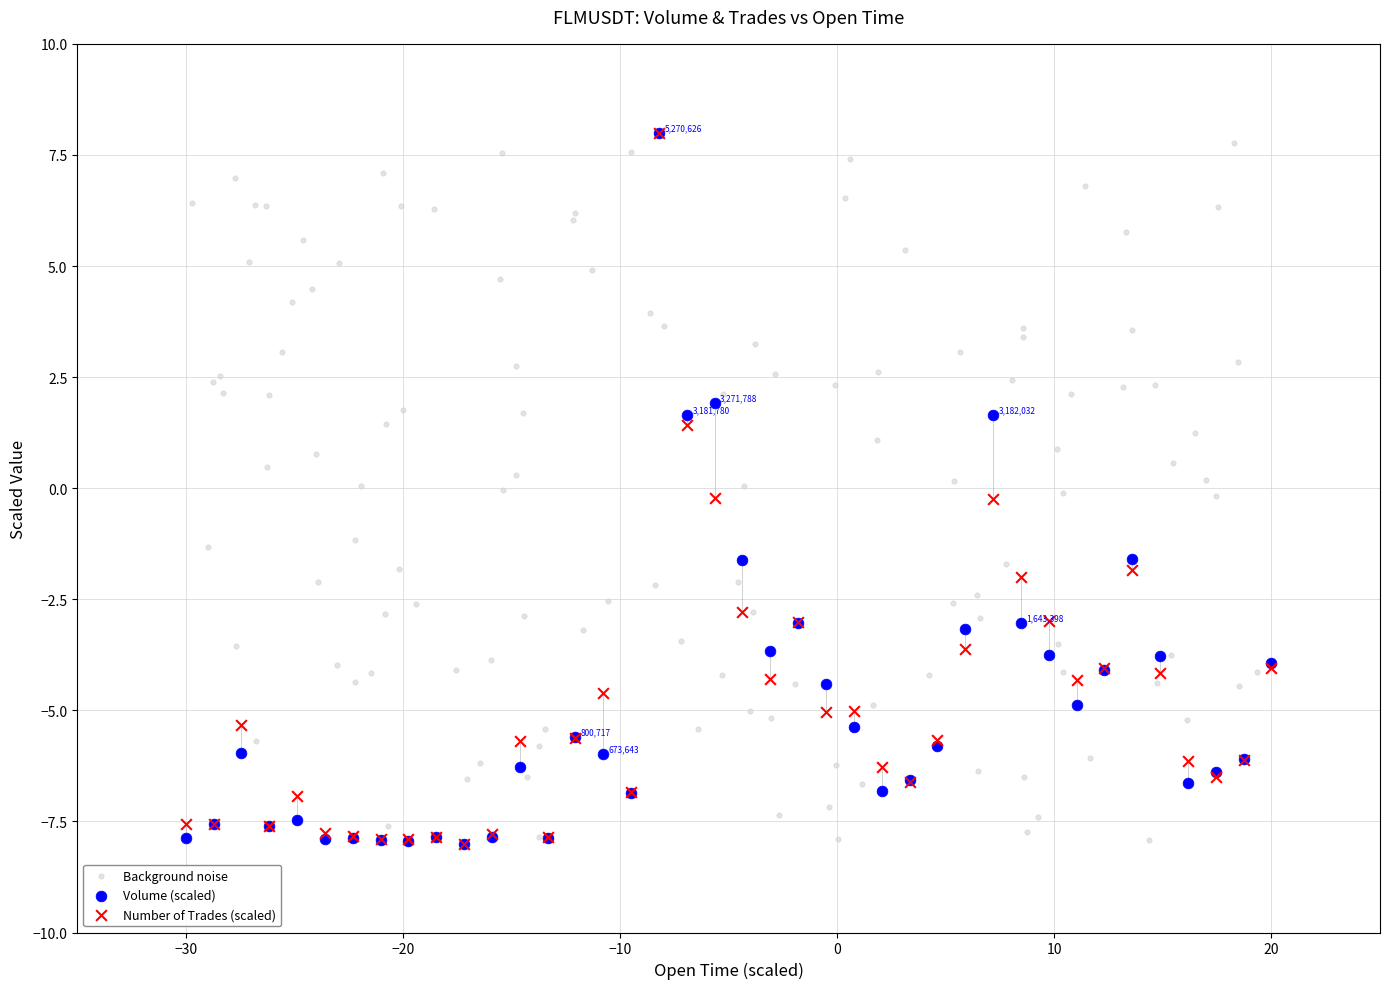

What are all the series names shown in the legend?

Background noise, Volume (scaled), Number of Trades (scaled)